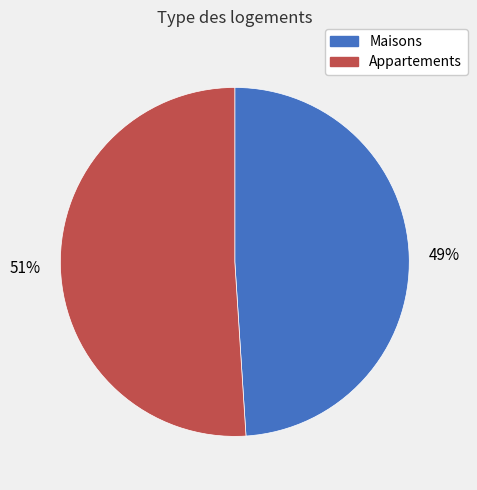

How many segments does this pie chart have?

2